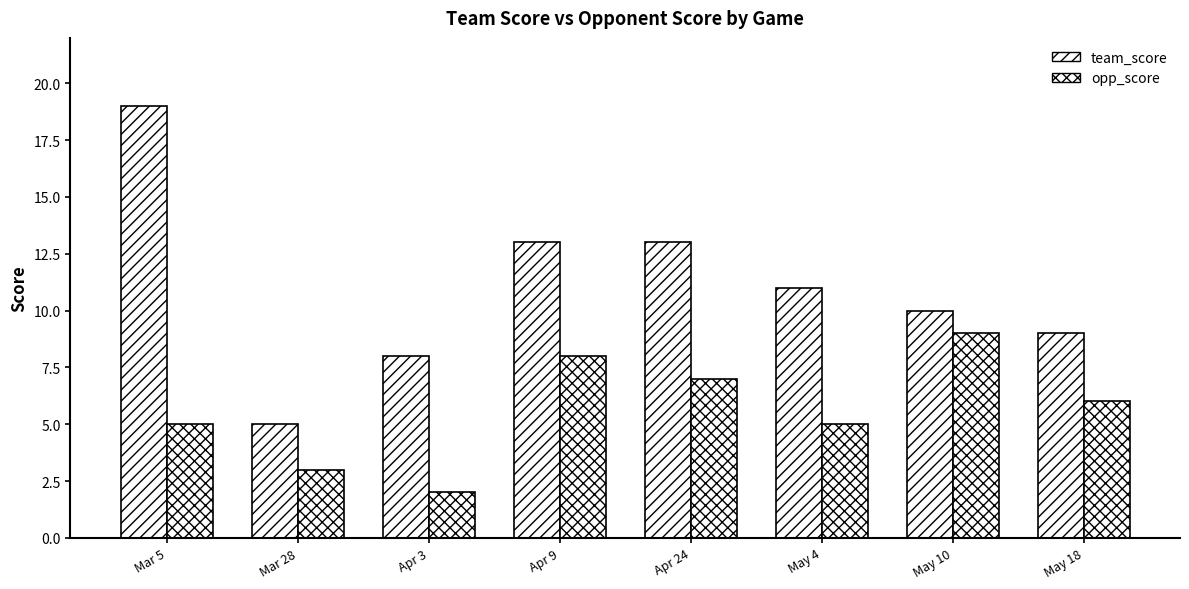

Is the value of team_score at Apr 9 greater than the value of opp_score at Apr 9?

Yes